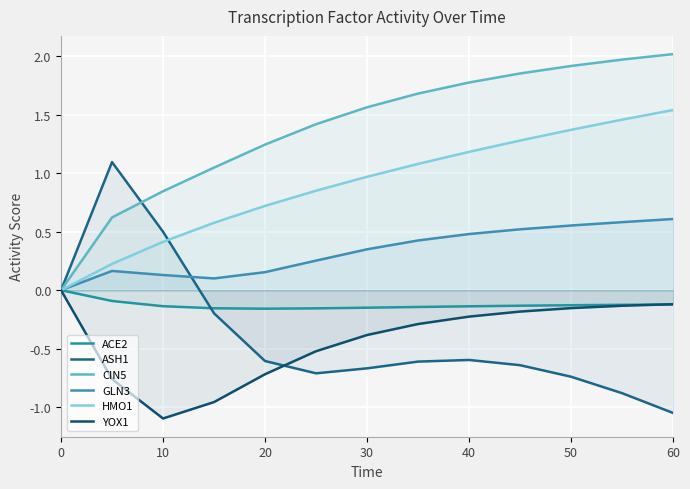

True or false: YOX1 and ACE2 intersect in this chart.

True